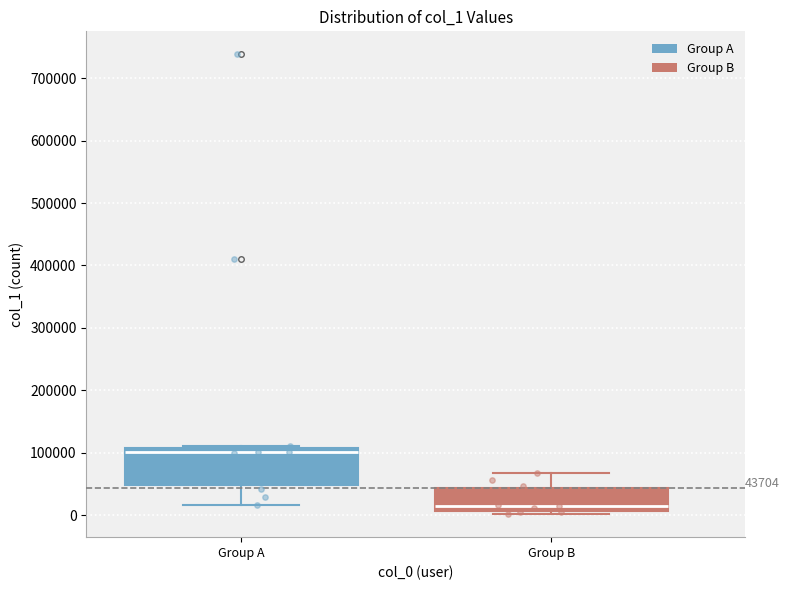

Which box is the tallest, from its lower edge to its upper edge?

Group A